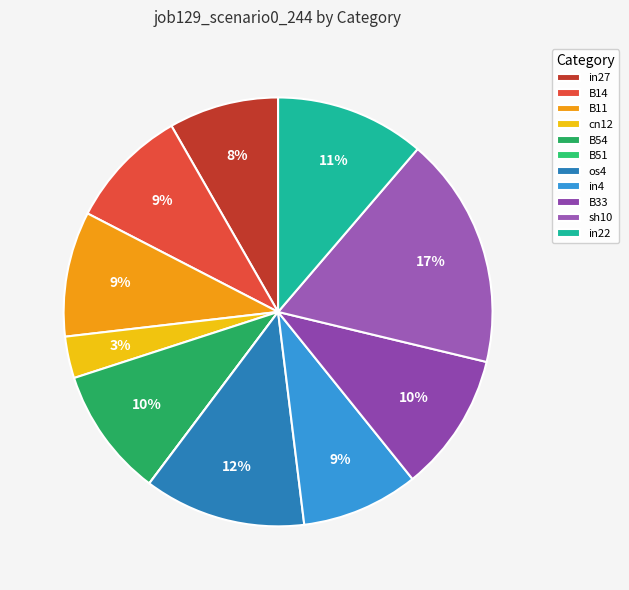

What is the smallest slice in the pie chart?

B51